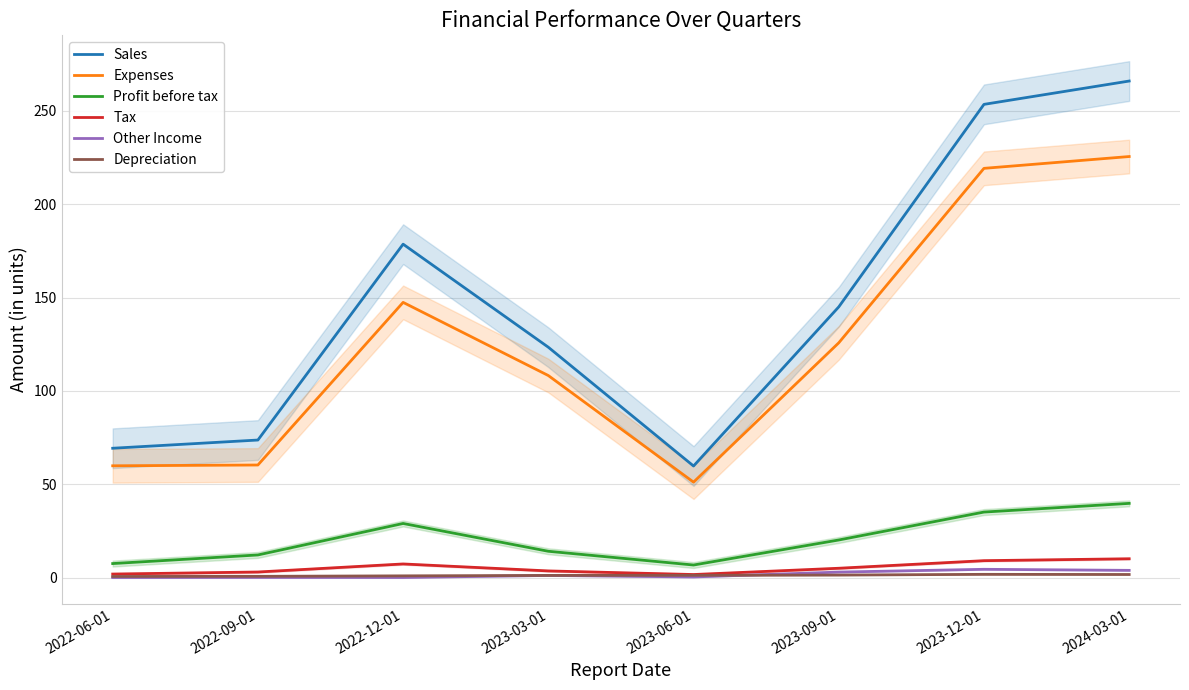

What is the highest value of the Profit before tax series?

39.8